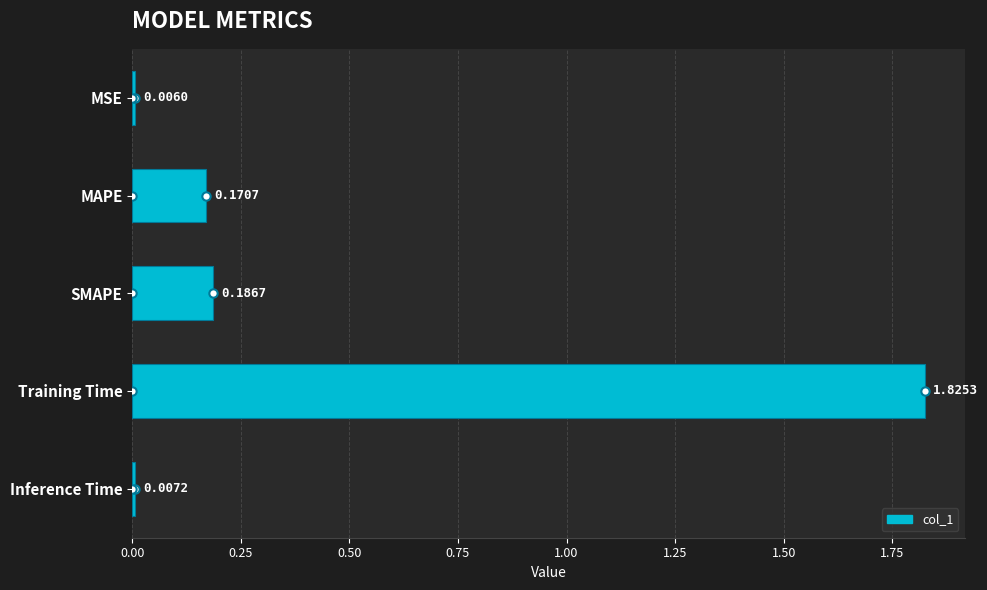

What is the sum of all values?

2.2